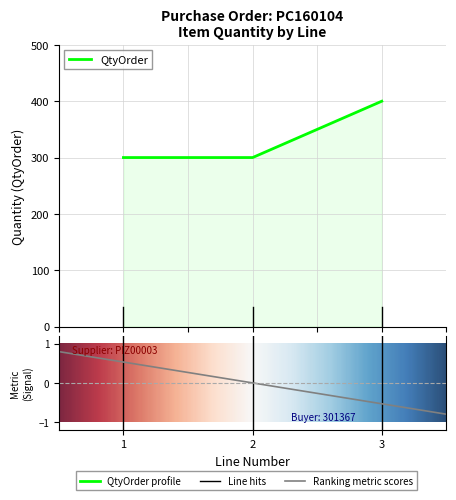

Reading left to right, list all the values displayed in this chart.

1=300	2=300	3=400